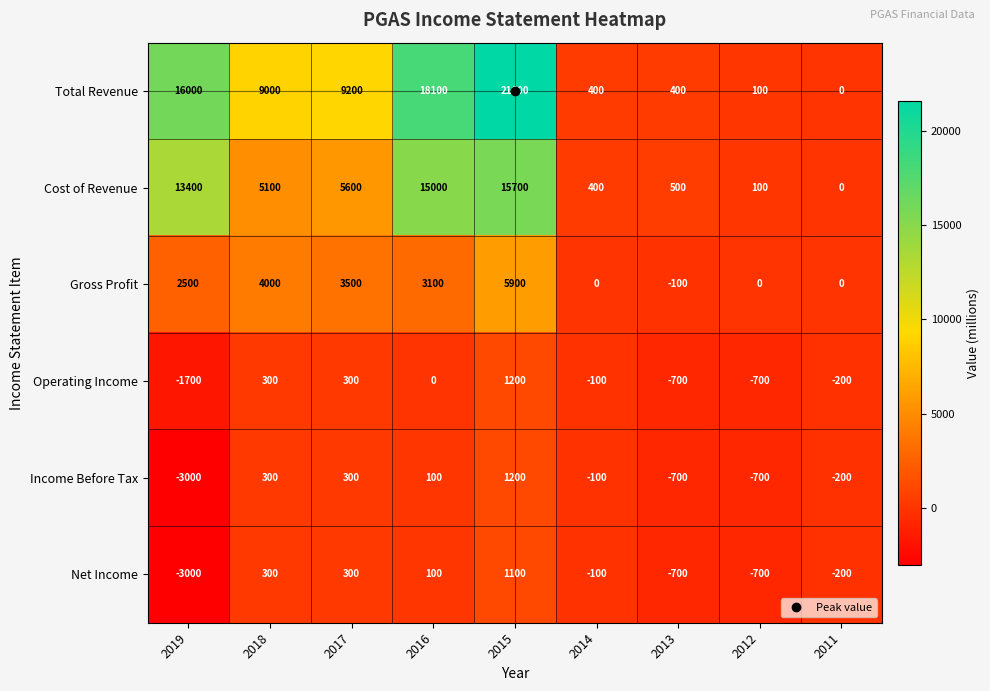

Which label corresponds to the smallest value in the chart?

2019